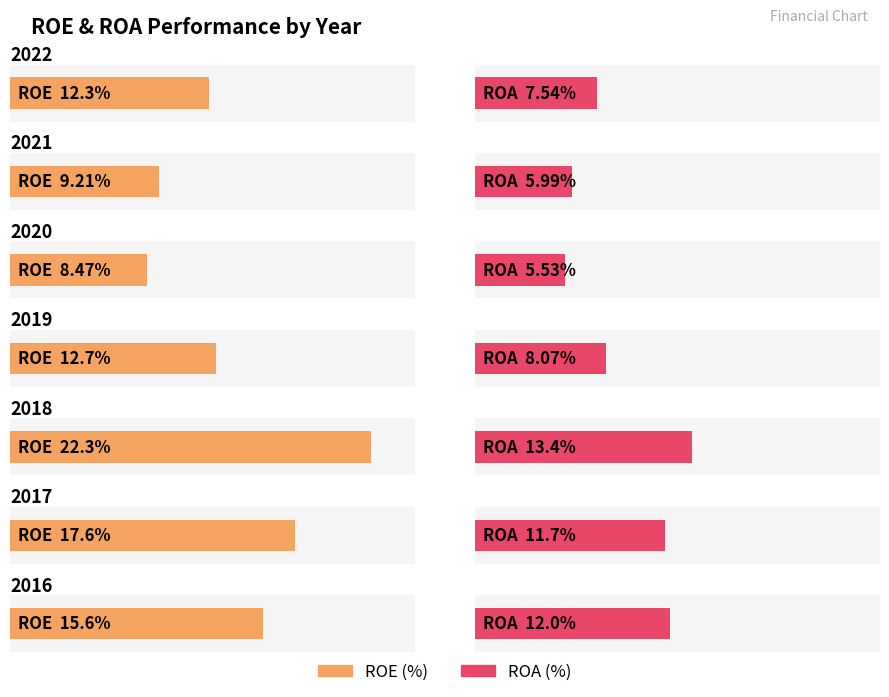

How many bars are there in total?

14